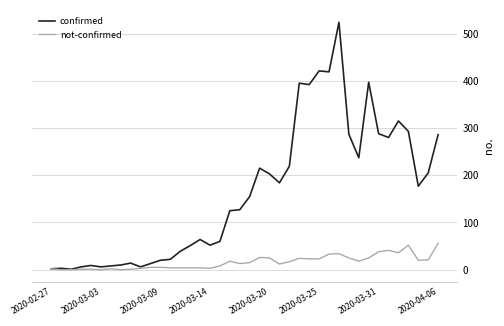

Which series has the widest spread of values?

confirmed